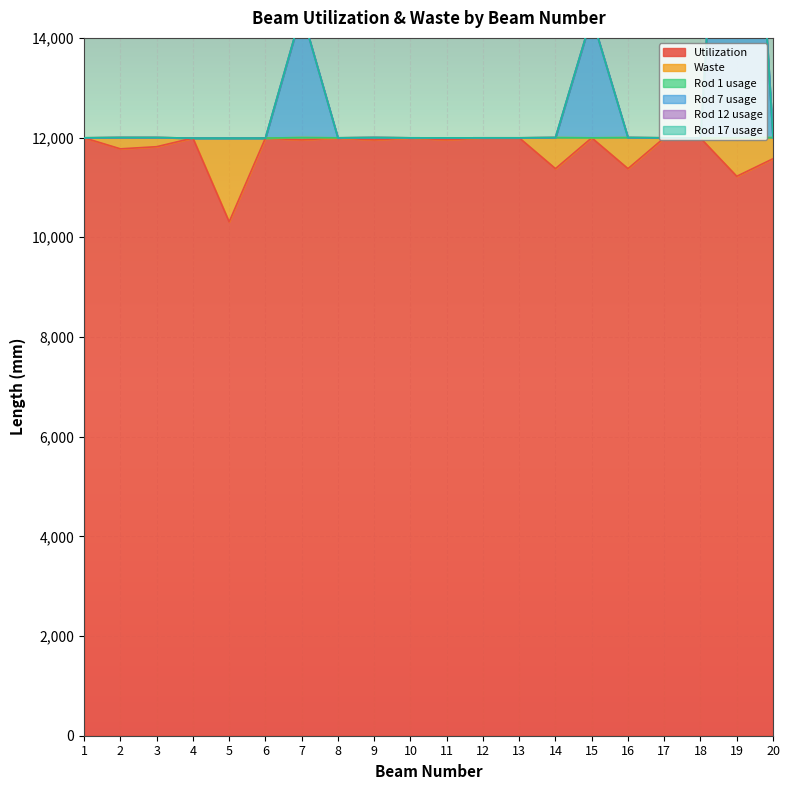

At which label does Rod 12 usage reach its minimum?

1